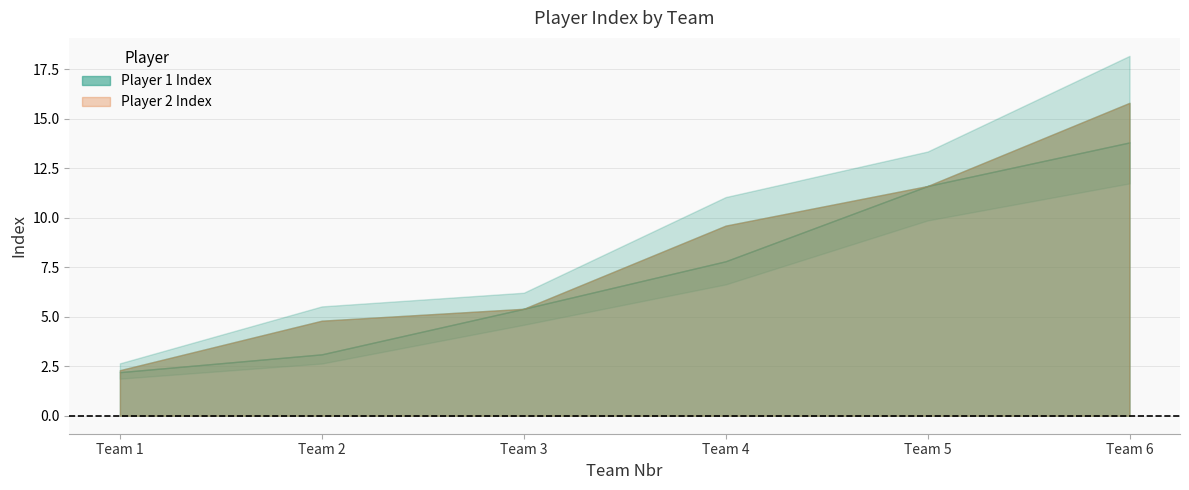

What is the maximum value for Player 1 Index?

13.8